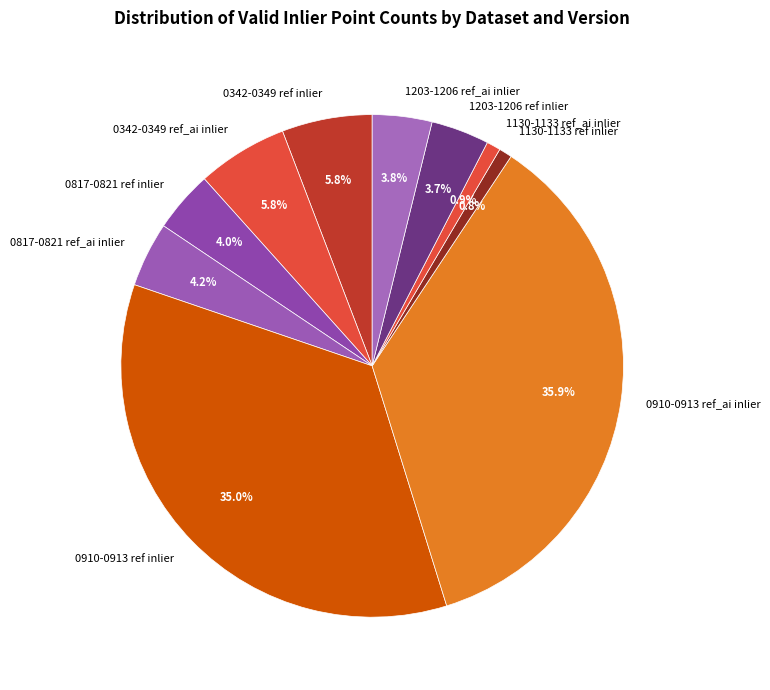

How many segments does this pie chart have?

10